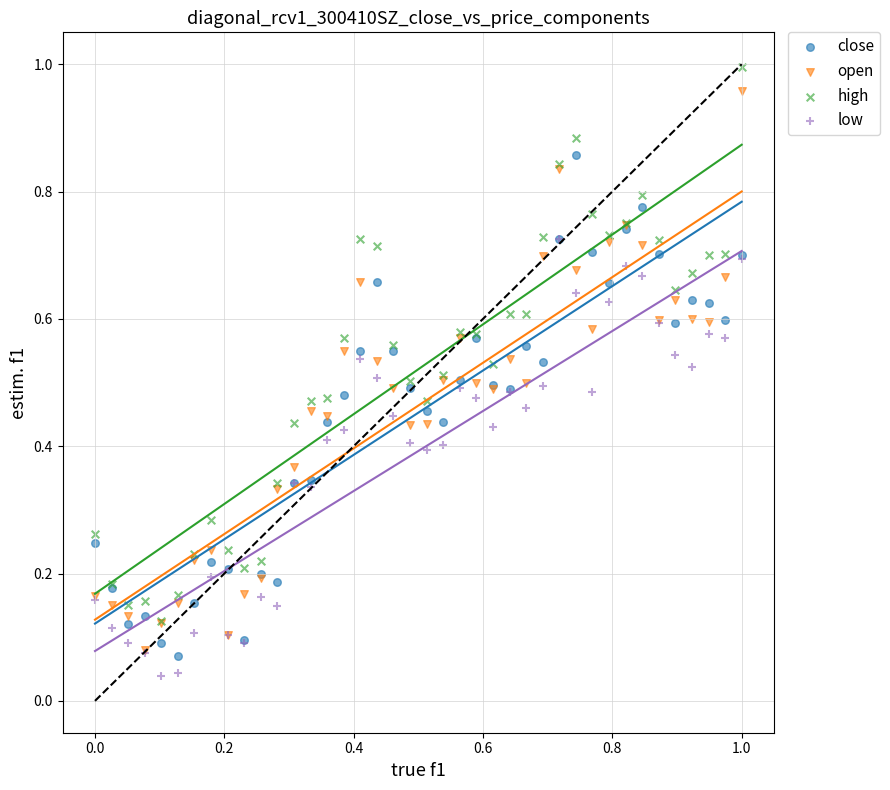

Which series contains the highest Y value?

high